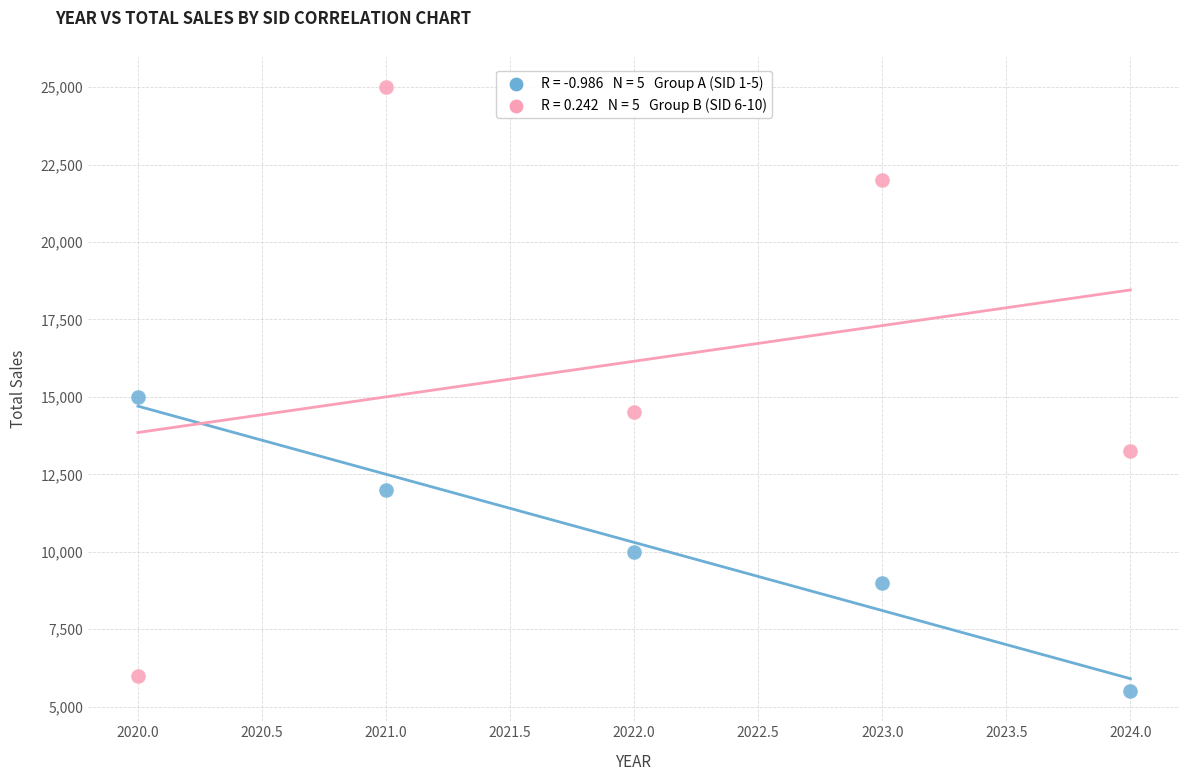

Across all data points, what is the range of X values (max minus min)?

4.0